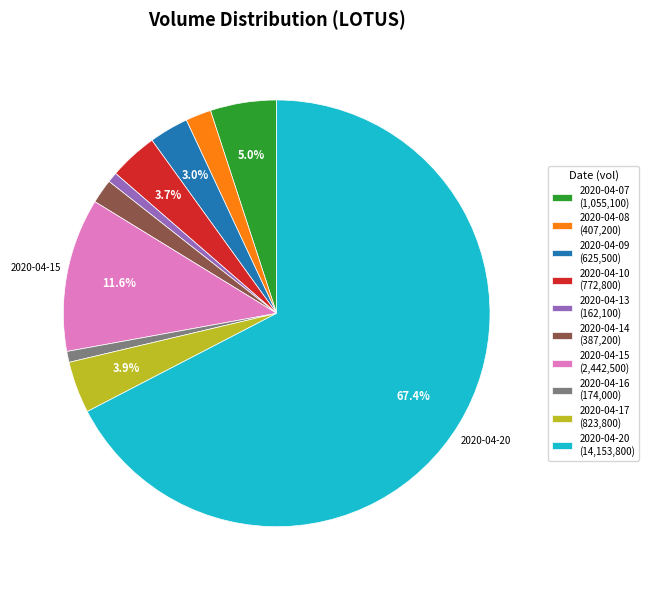

Combined, do 2020-04-07 (1,055,100) and 2020-04-10 (772,800) account for over 50%?

No